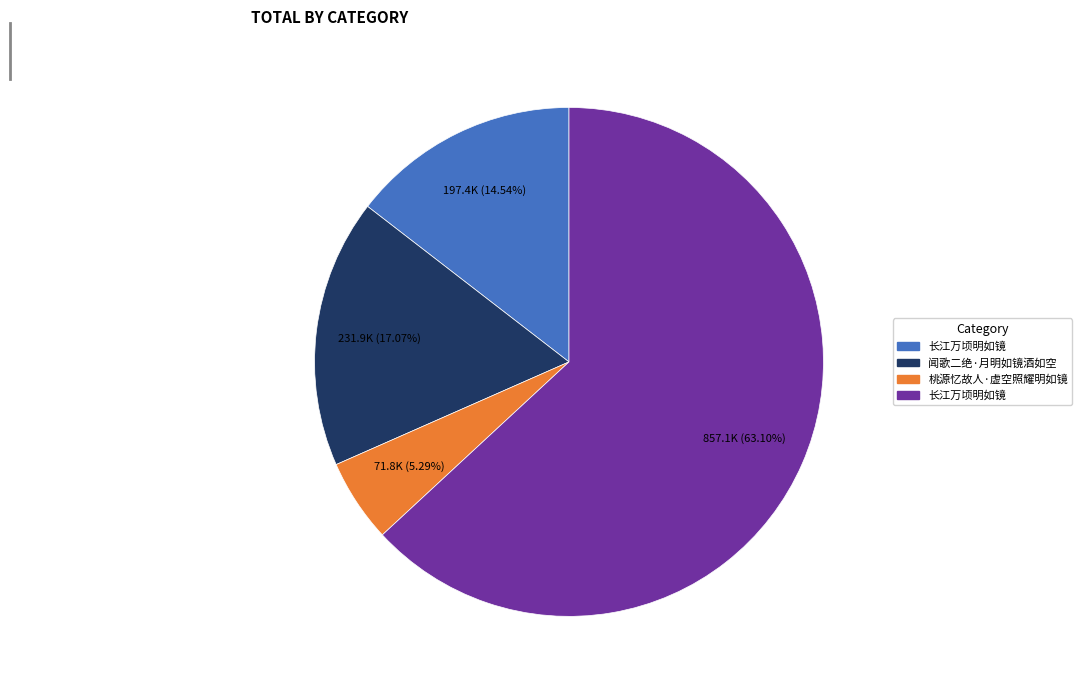

Is there a majority slice in this chart?

Yes